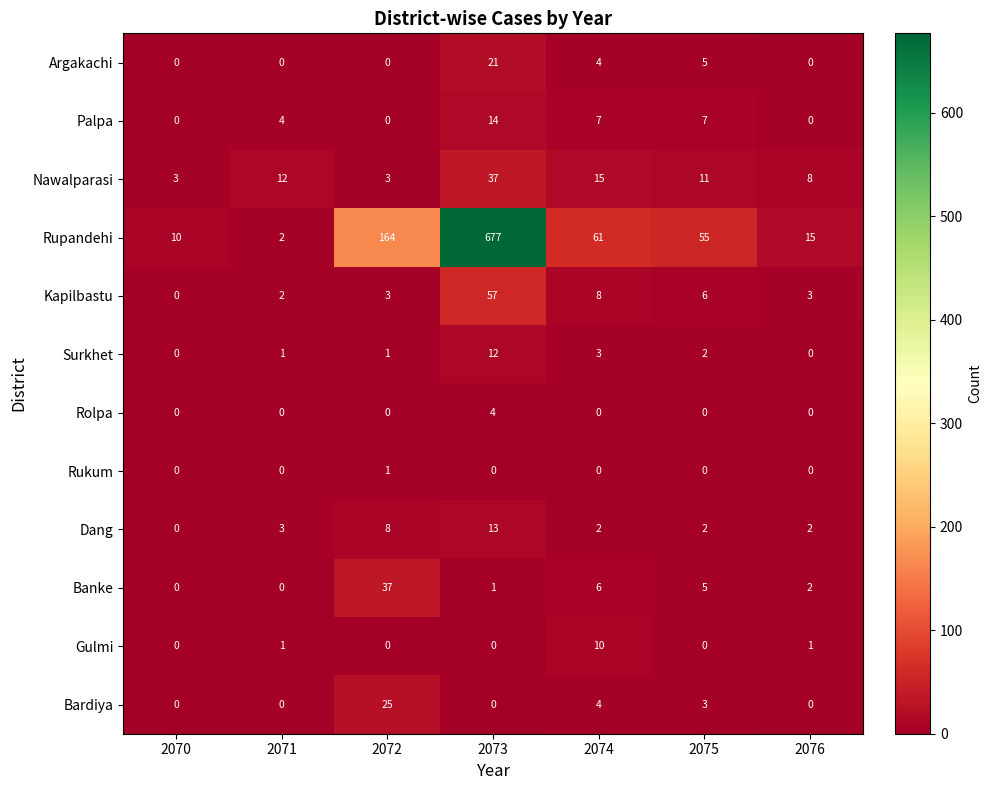

Which series has the largest range (max minus min)?

Rupandehi